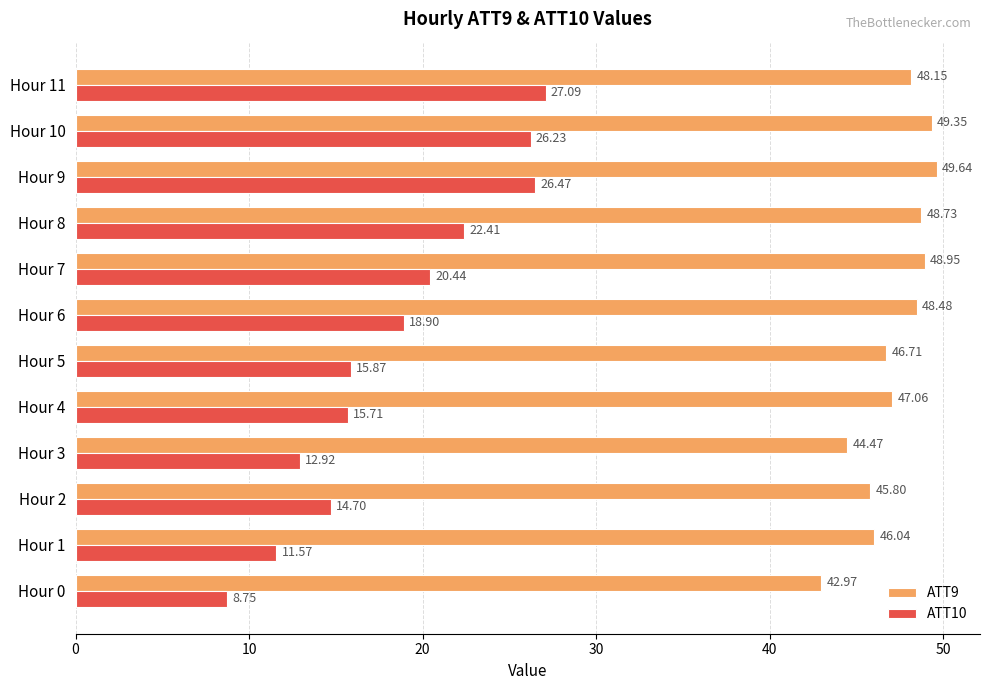

List the series in order of their peak value, highest first.

ATT9, ATT10